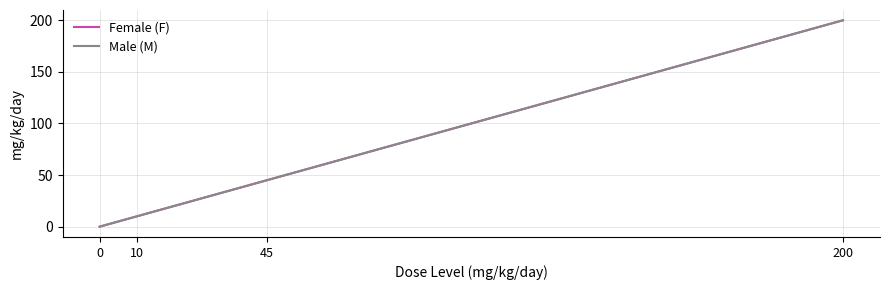

Is this an area chart (filled region under the line)?

No